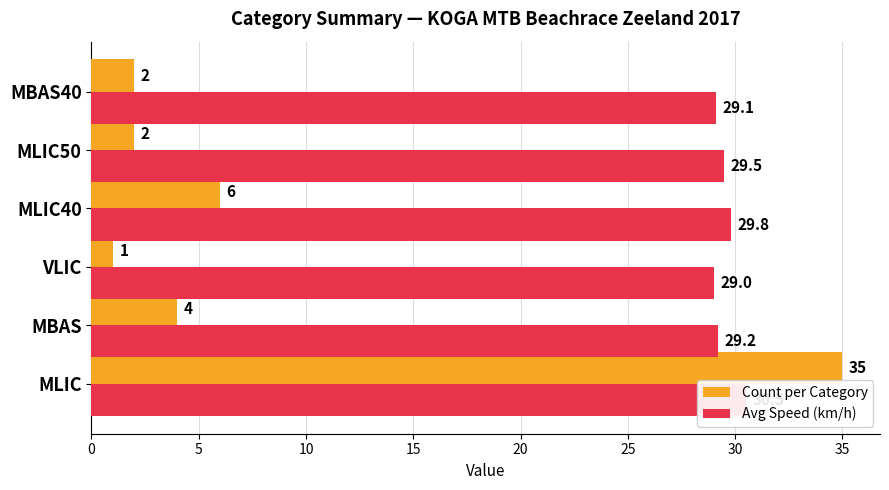

Between MLIC and MBAS, which series saw the biggest shift?

Count per Category